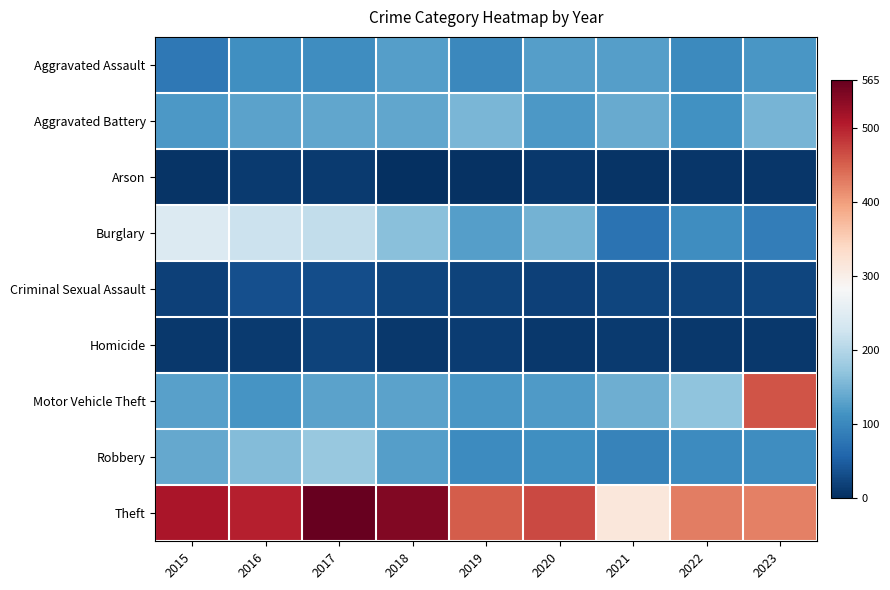

Reading left to right, list all the values displayed in this chart.

Aggravated Assault: 2015=80	2016=109	2017=107	2018=127	2019=101	2020=127	2021=128	2022=103	2023=118
Aggravated Battery: 2015=120	2016=131	2017=136	2018=135	2019=153	2020=120	2021=140	2022=111	2023=151
Arson: 2015=6	2016=13	2017=13	2018=2	2019=3	2020=11	2021=6	2022=8	2023=7
Burglary: 2015=244	2016=222	2017=214	2018=164	2019=128	2020=149	2021=75	2022=106	2023=88
Criminal Sexual Assault: 2015=19	2016=35	2017=32	2018=23	2019=22	2020=18	2021=23	2022=20	2023=23
Homicide: 2015=10	2016=12	2017=21	2018=9	2019=15	2020=11	2021=12	2022=11	2023=10
Motor Vehicle Theft: 2015=130	2016=116	2017=131	2018=131	2019=119	2020=123	2021=144	2022=169	2023=461
Robbery: 2015=137	2016=161	2017=175	2018=126	2019=104	2020=109	2021=93	2022=104	2023=108
Theft: 2015=514	2016=502	2017=565	2018=545	2019=453	2020=468	2021=315	2022=426	2023=425